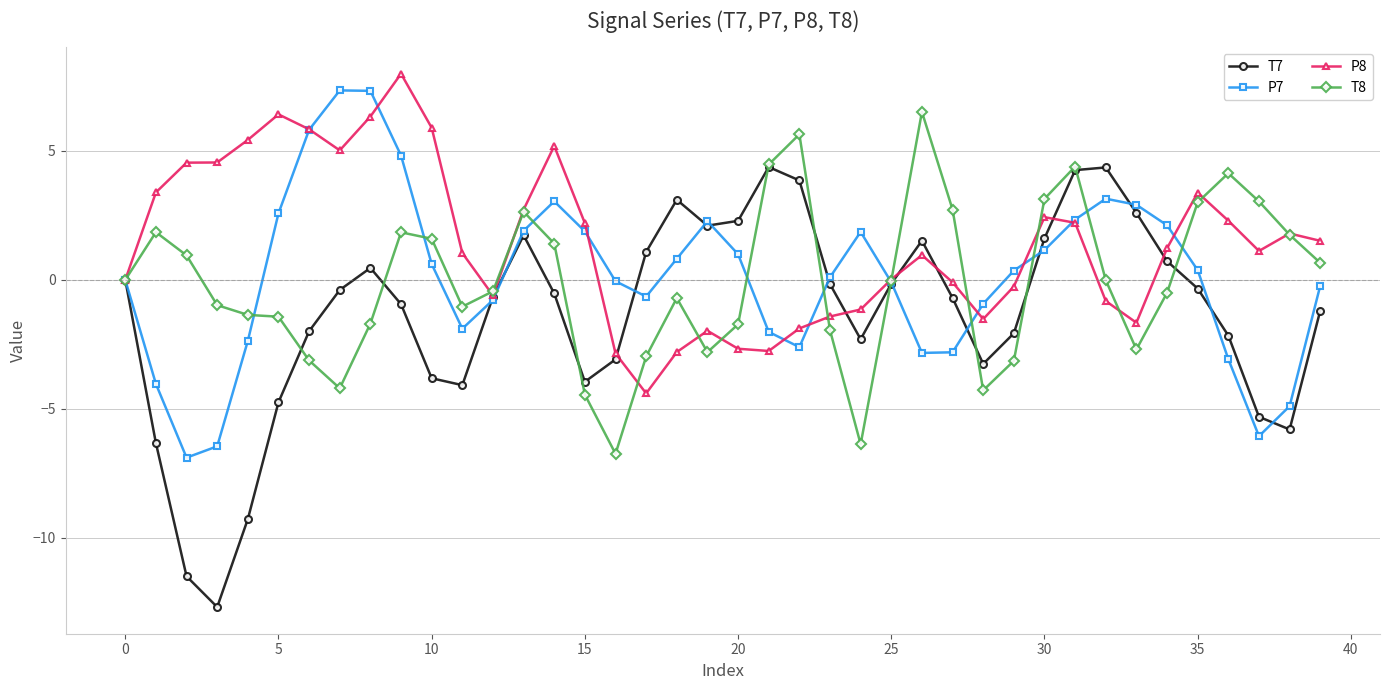

True or false: P8 has more than 1 interior local peaks.

True